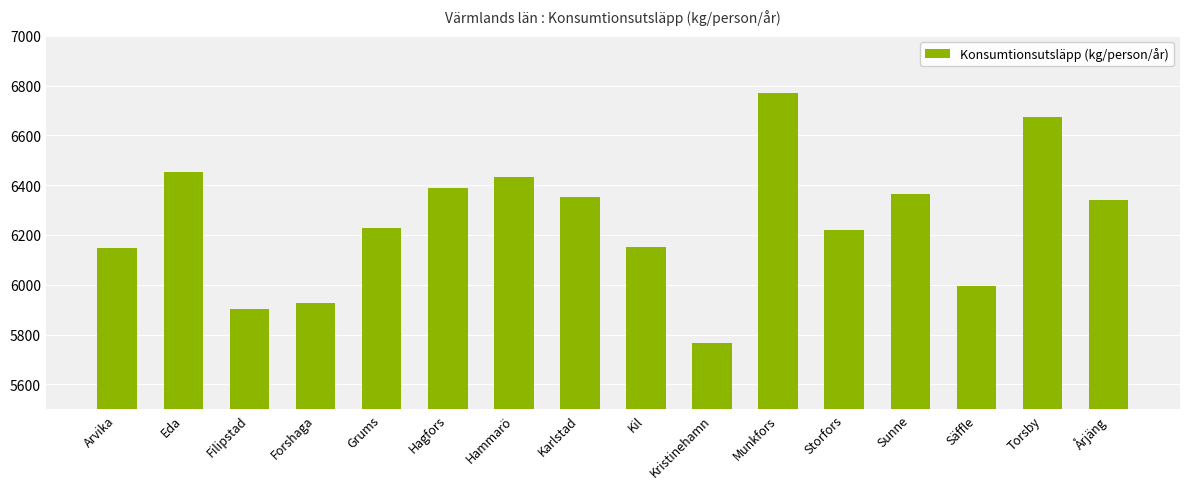

Approximately how many times larger is the value at Karlstad compared to Hagfors?

1.0